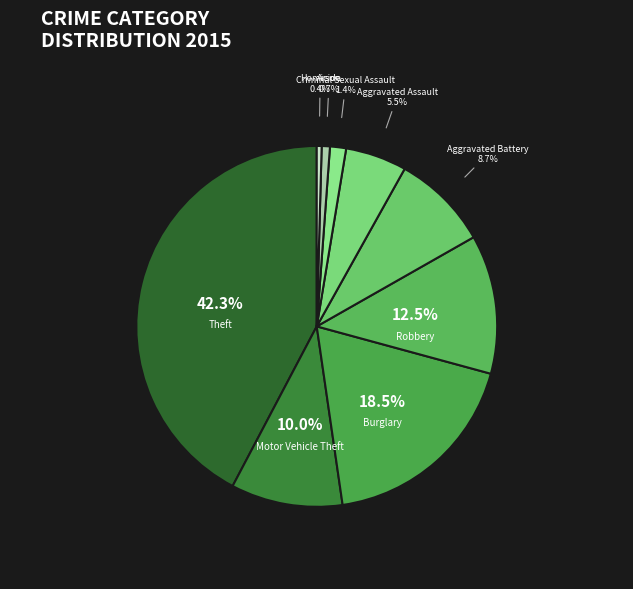

Is Robbery the majority of the pie?

No